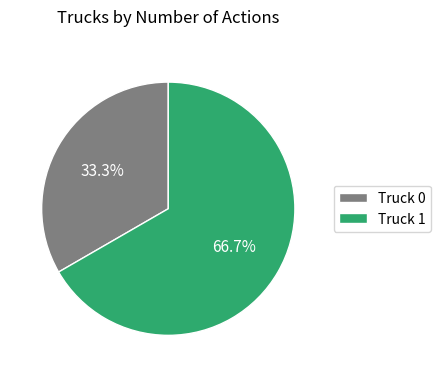

To the nearest percent, what portion does Truck 0 represent?

33%